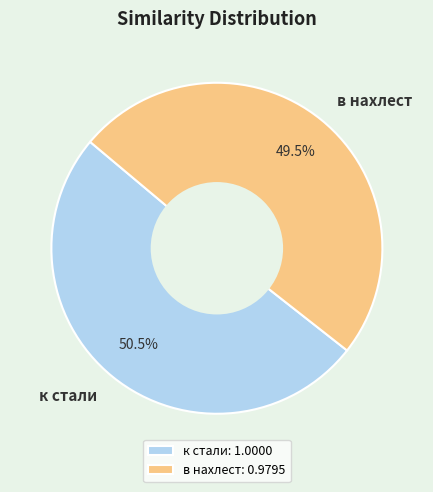

Does any single category account for the majority?

Yes